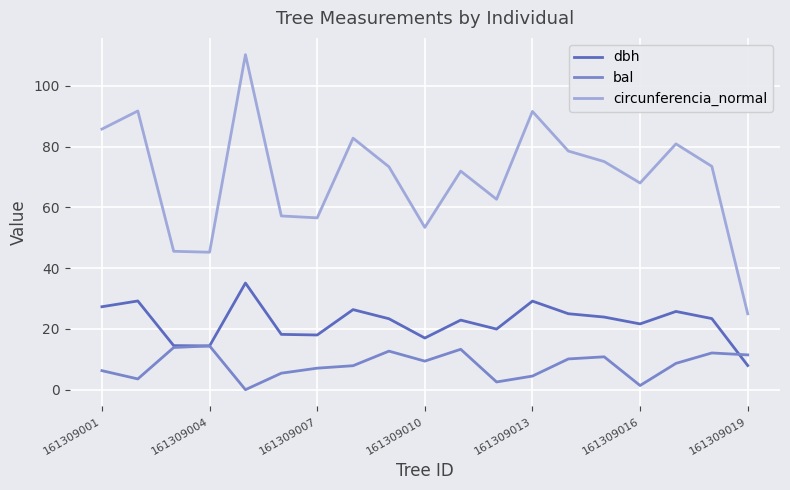

Rank the series by their average value, from highest to lowest.

circunferencia_normal, dbh, bal